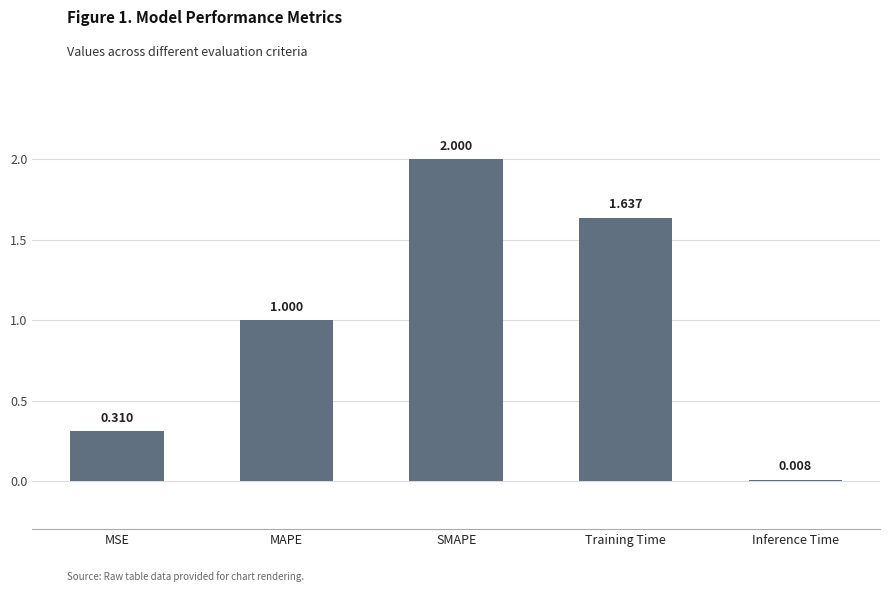

What is the sum of the values at Inference Time and MAPE?

1.0